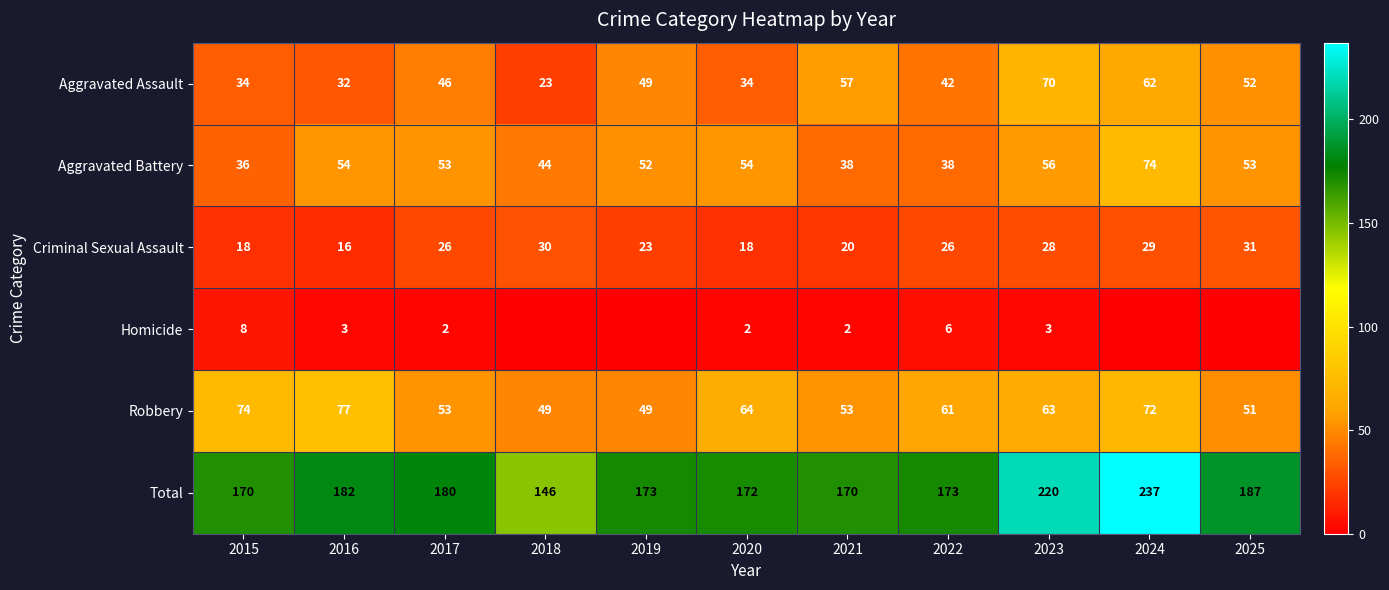

The Aggravated Battery series shows 54 at 2020. True or false?

True